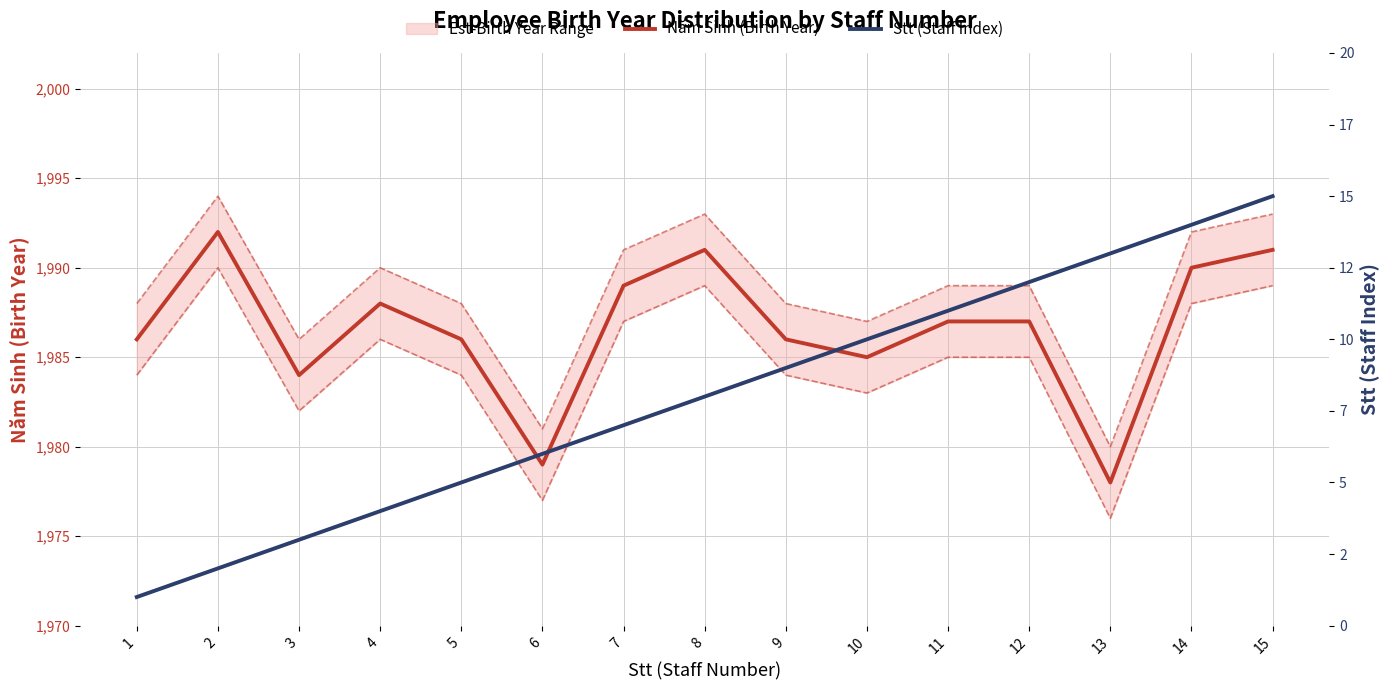

What is the difference between the maximum and minimum values in the Stt (Staff Index) series?

14